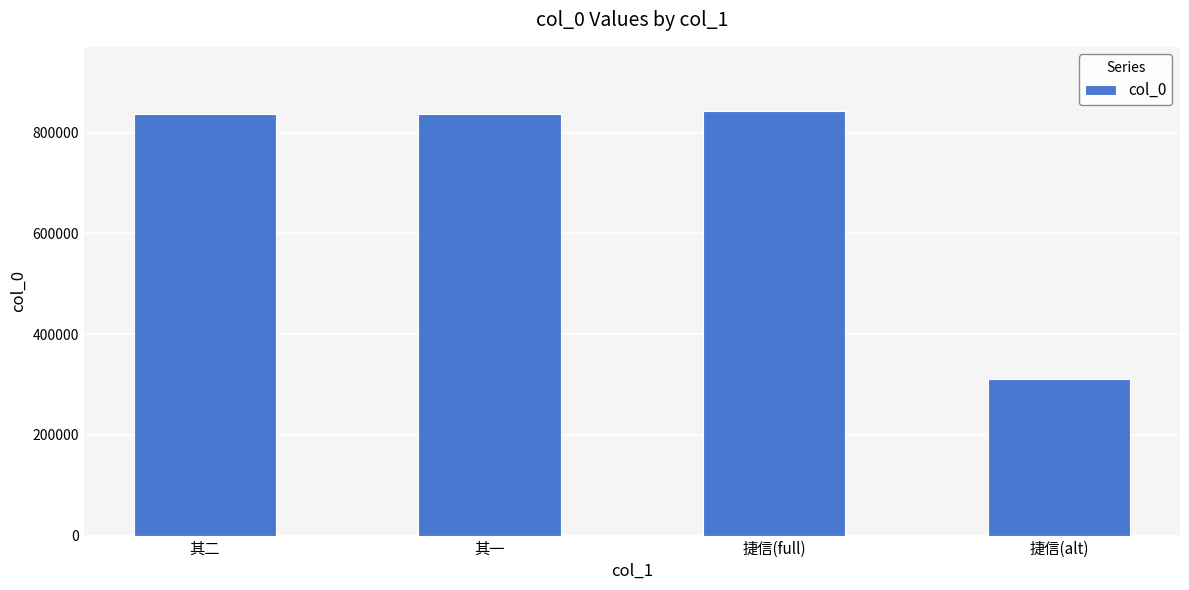

True or false: the data shows 836820 at 其一.

True